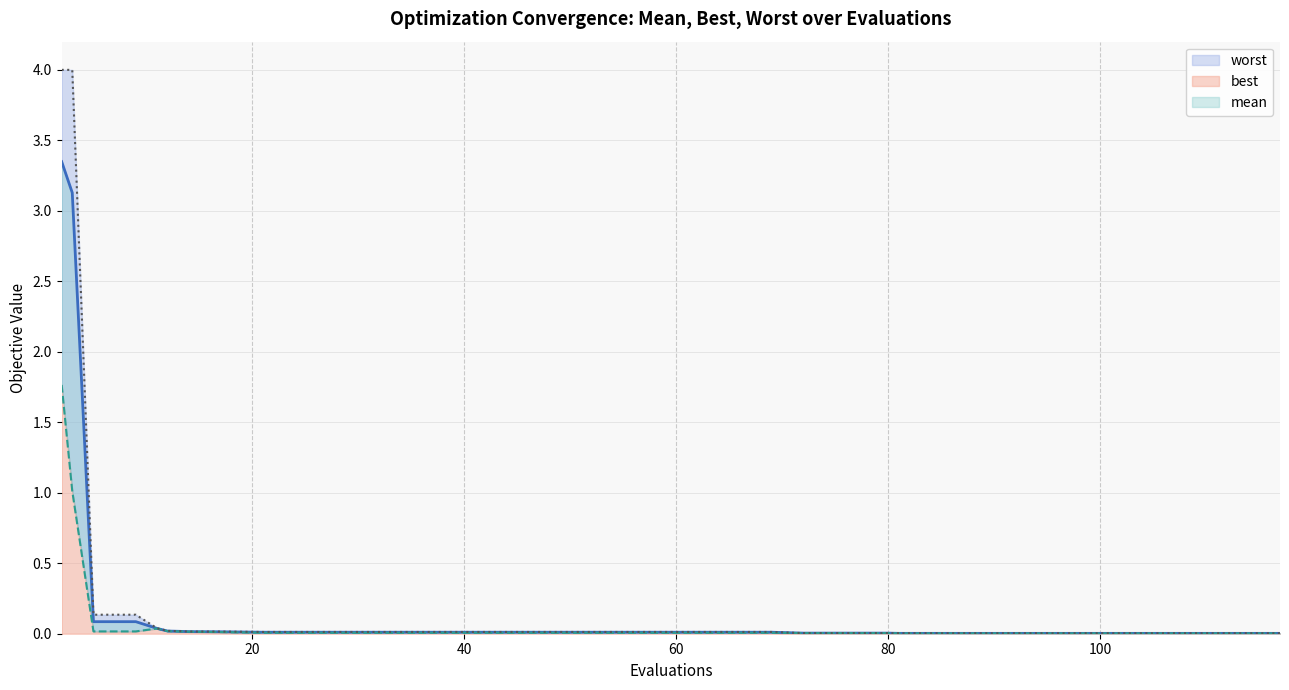

What is the difference between the maximum and second lowest values in the best series?

1.8